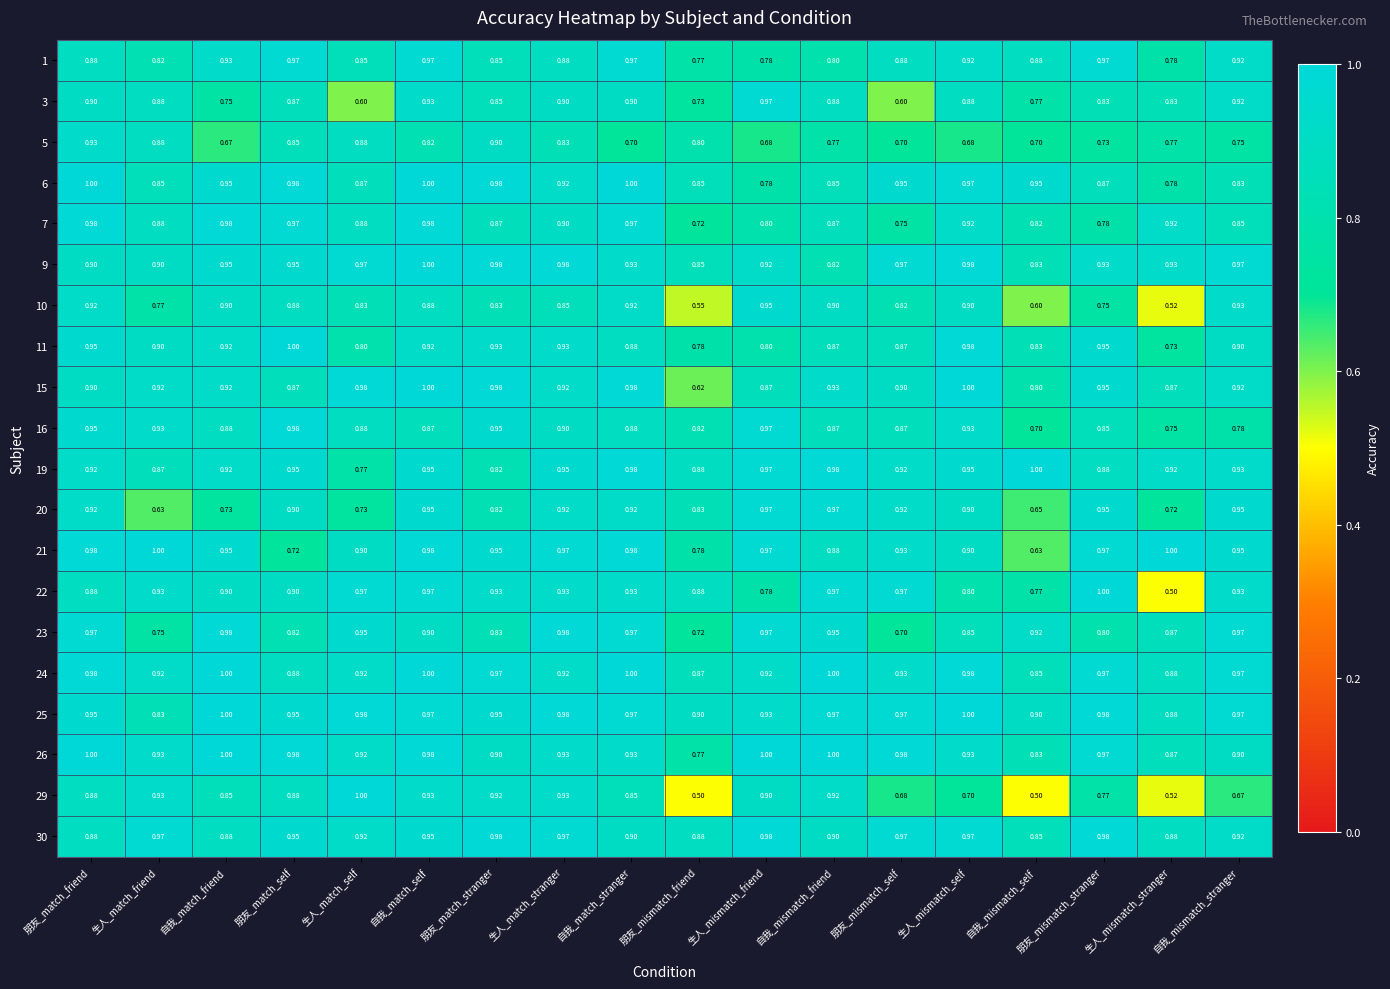

At which label is 9 closest to 0?

自我_mismatch_friend